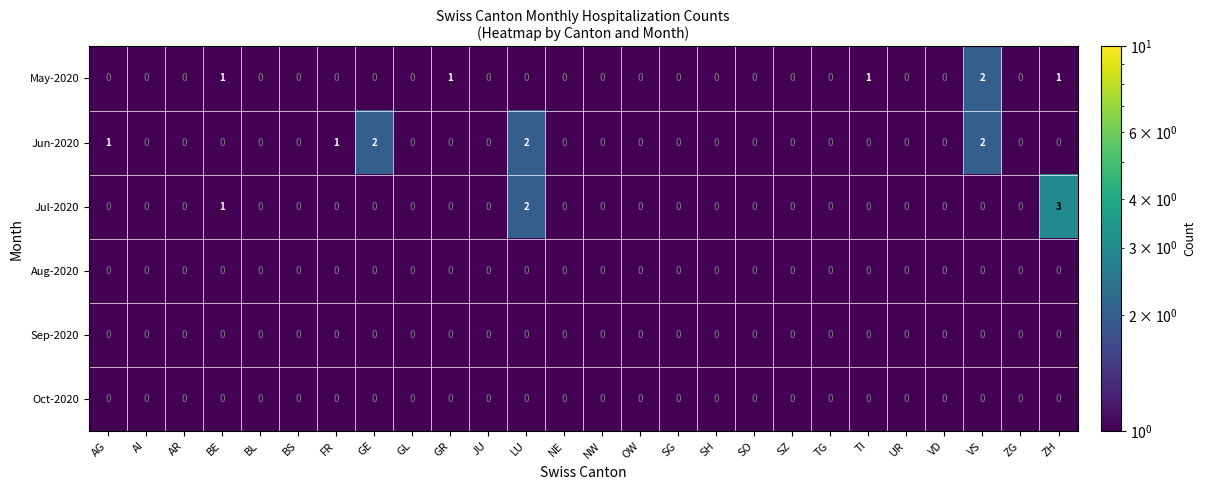

How many Jul-2020 values are between 0 and 1?

24